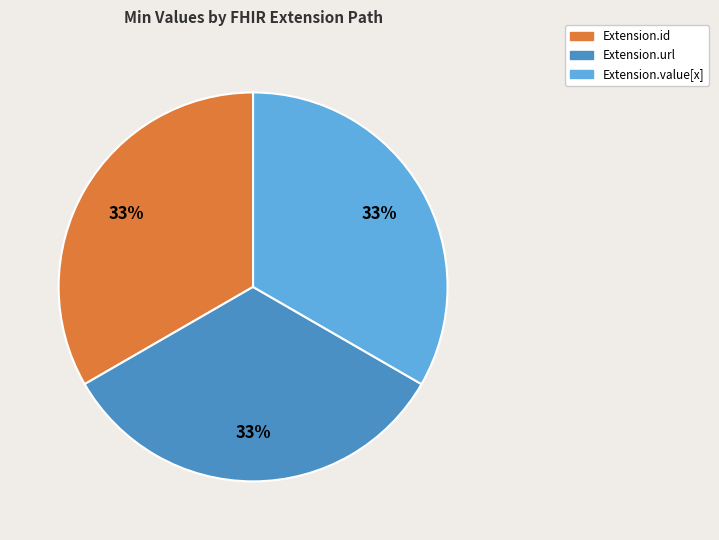

Does Extension.url represent more than half of the total?

No